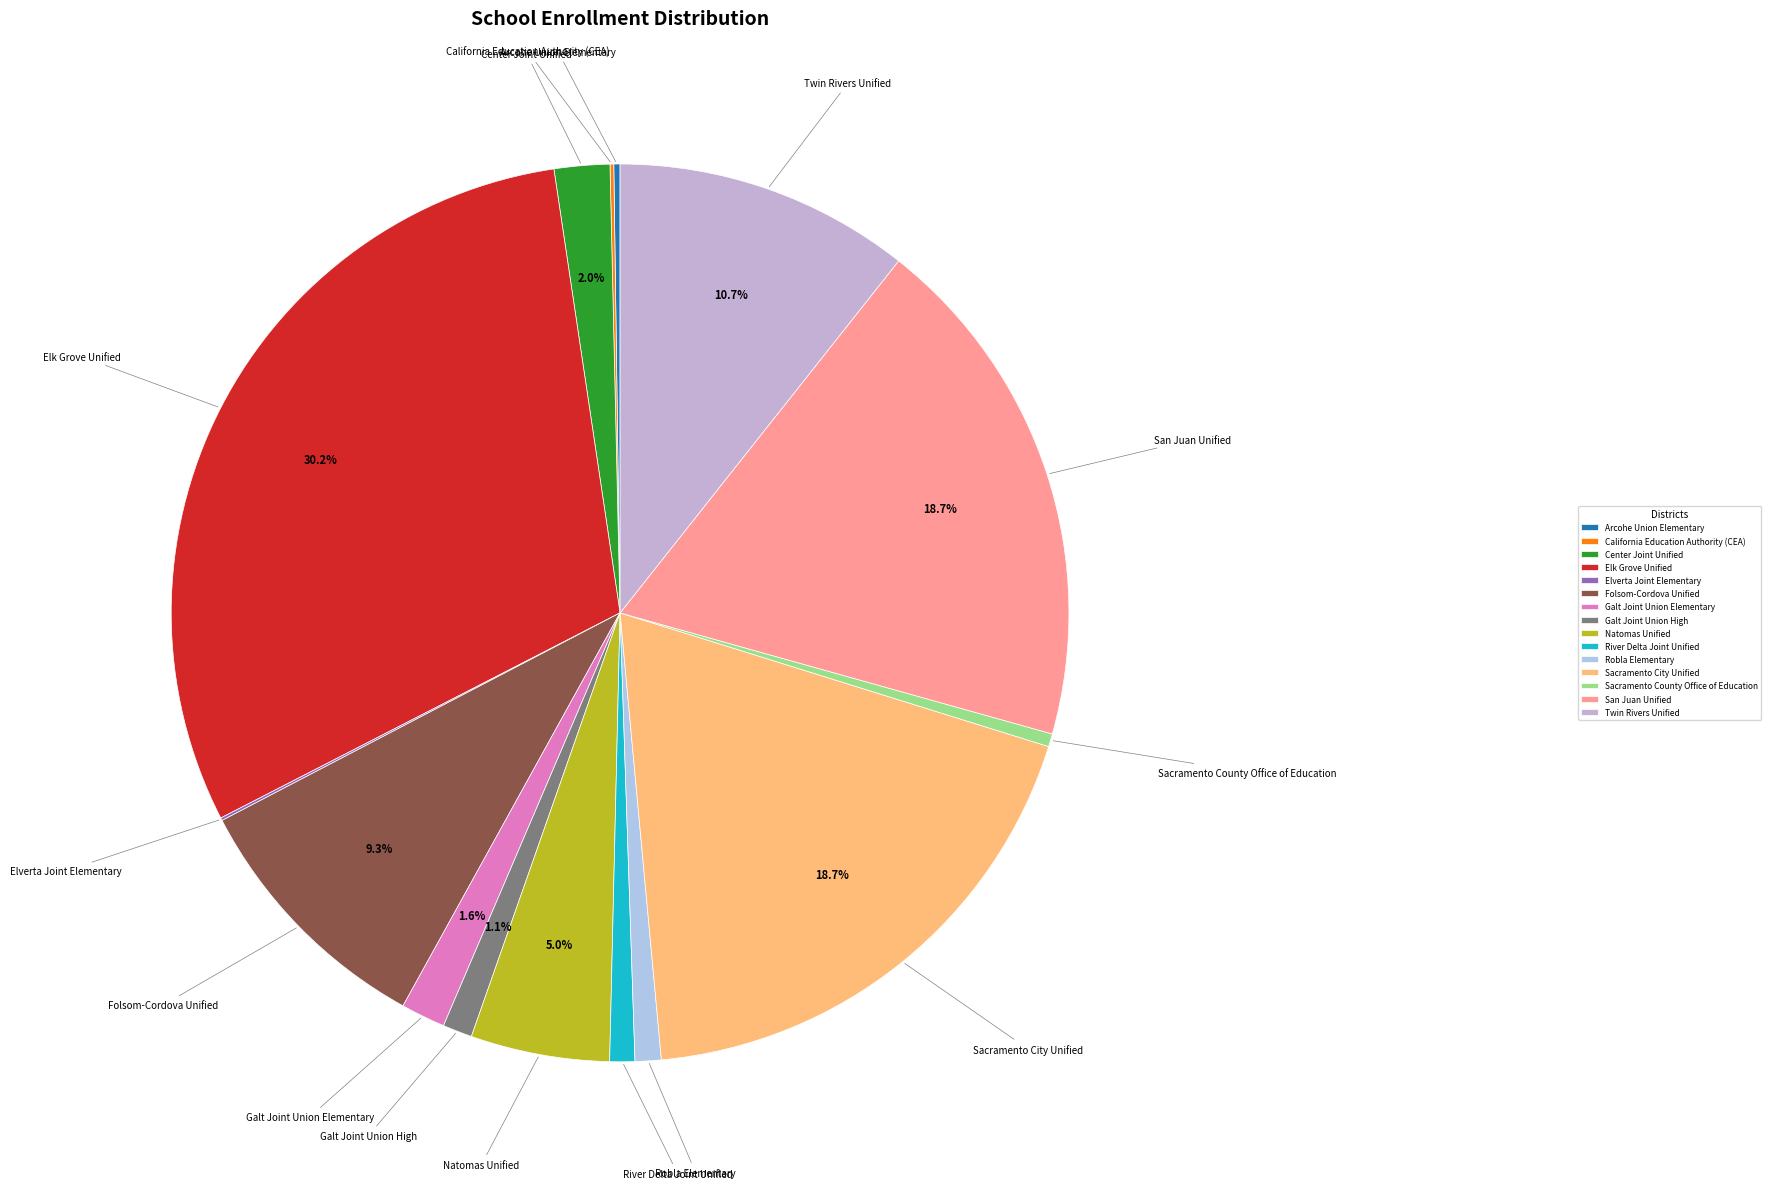

True or false: Galt Joint Union High accounts for 11% of the total.

False